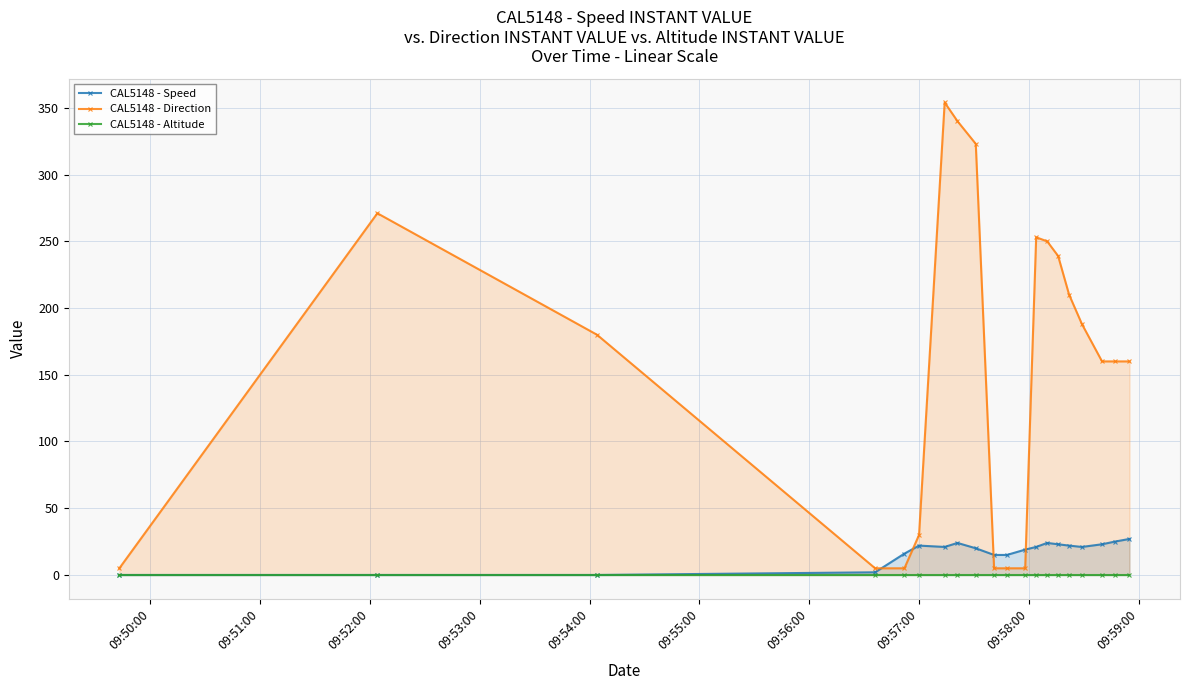

What is the highest value of the CAL5148 - Direction series?

354